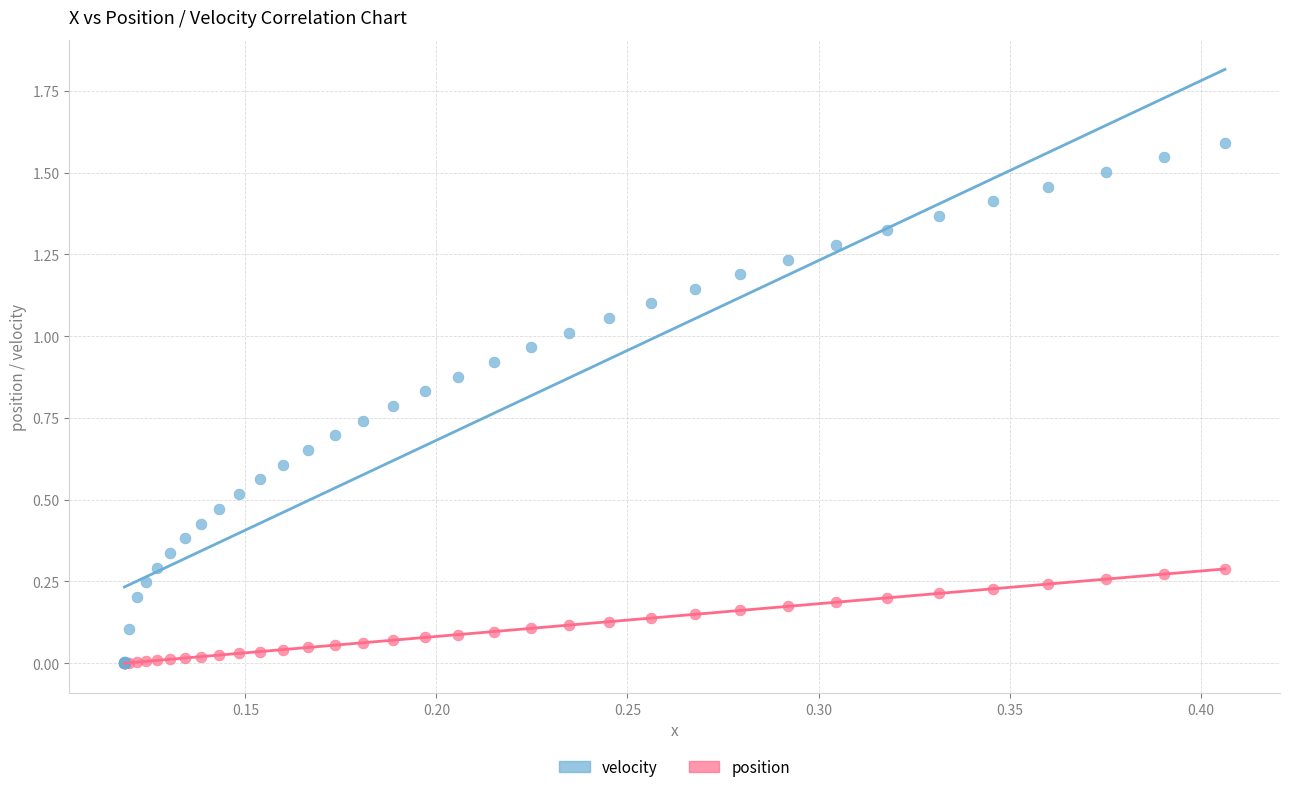

Which series reaches the maximum Y coordinate?

velocity